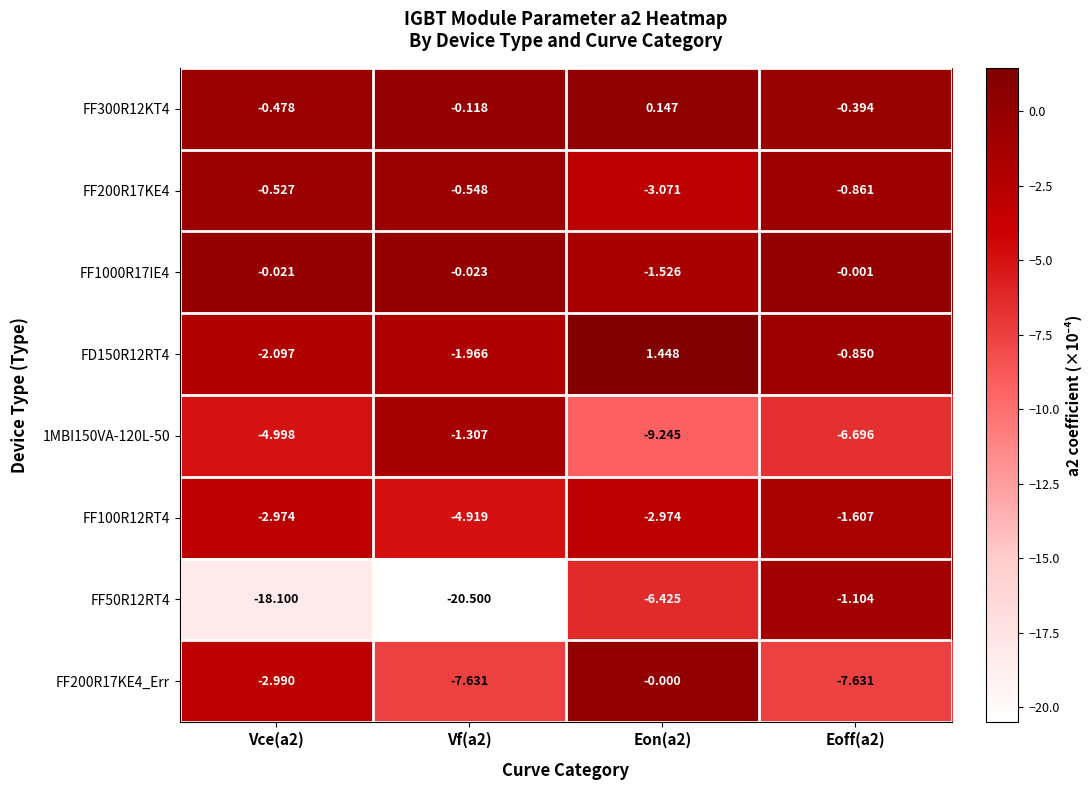

Count the number of data series in this chart.

8